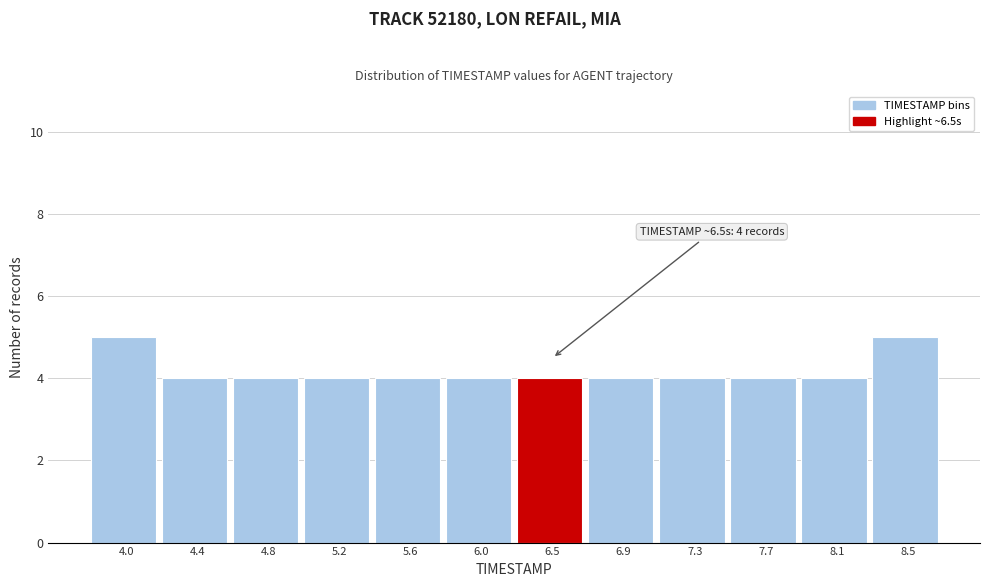

Reading left to right, transcribe all the data shown in this chart.

5	4	4	4	4	4	4	4	4	4	4	5